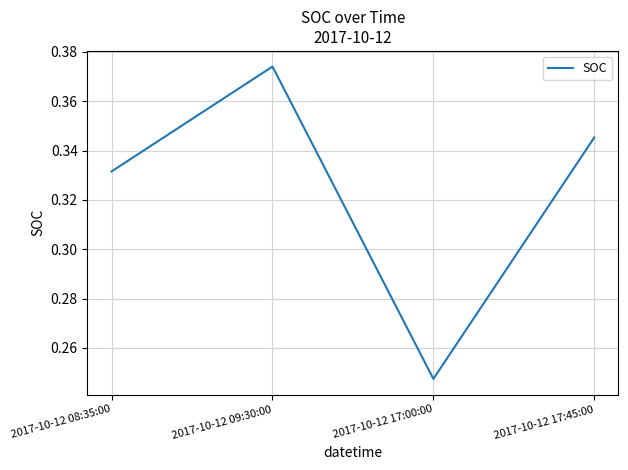

The chart shows a value of 0.6 at 2017-10-12 08:35:00. True or false?

False